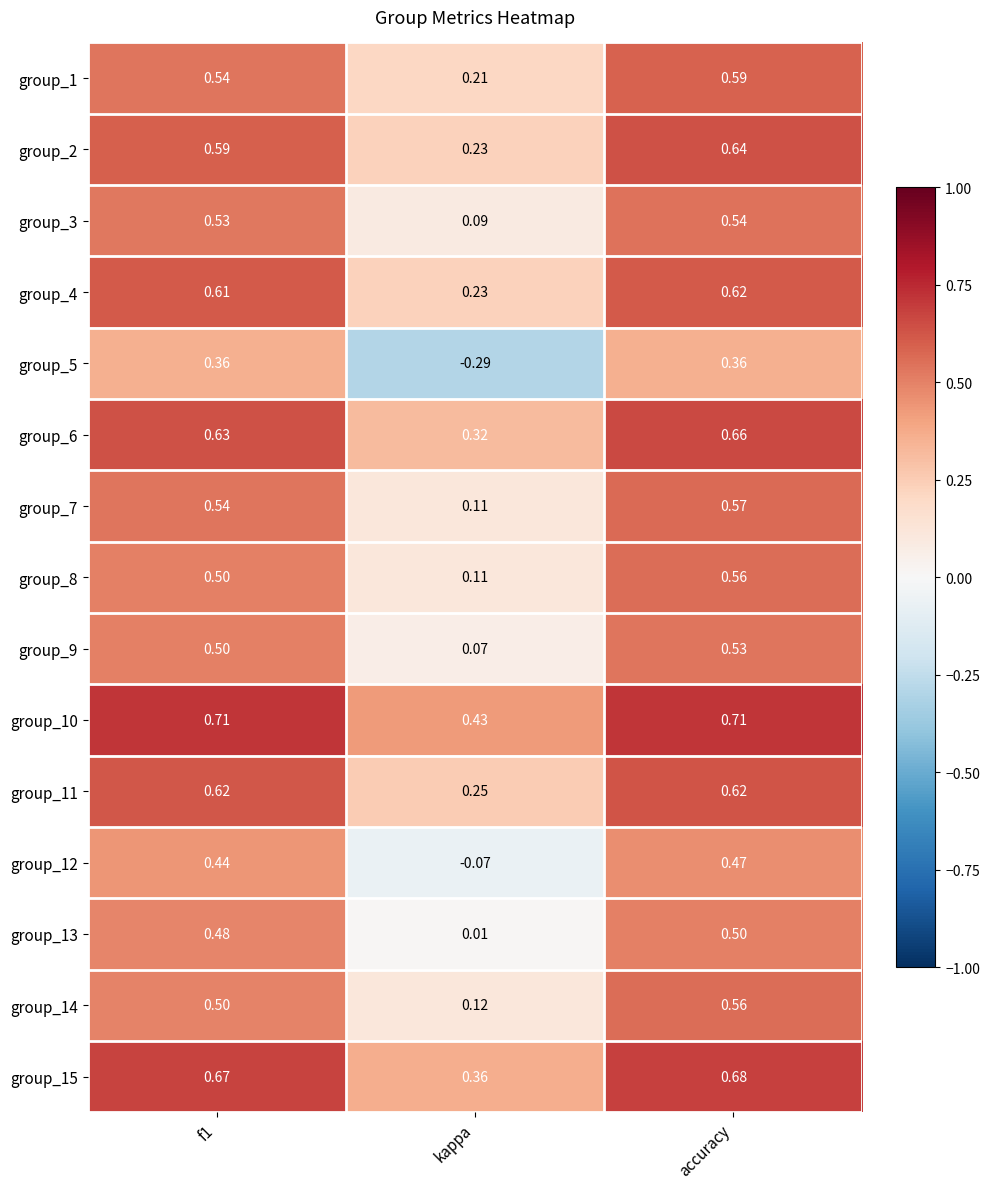

At which category is the sum across all series the highest?

accuracy